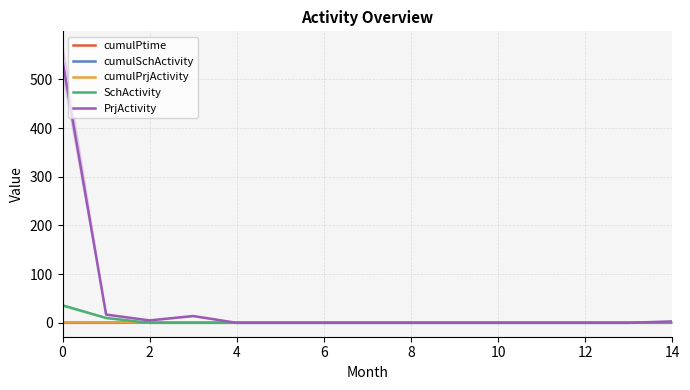

True or false: cumulSchActivity has more than 2 interior local peaks.

False